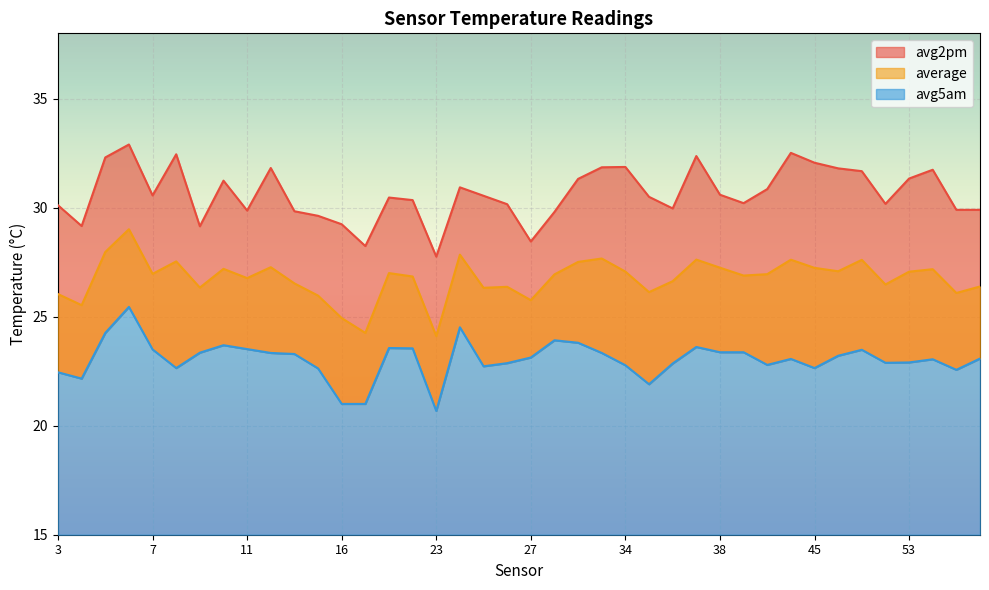

What are all the series names shown in the legend?

average, avg2pm, avg5am